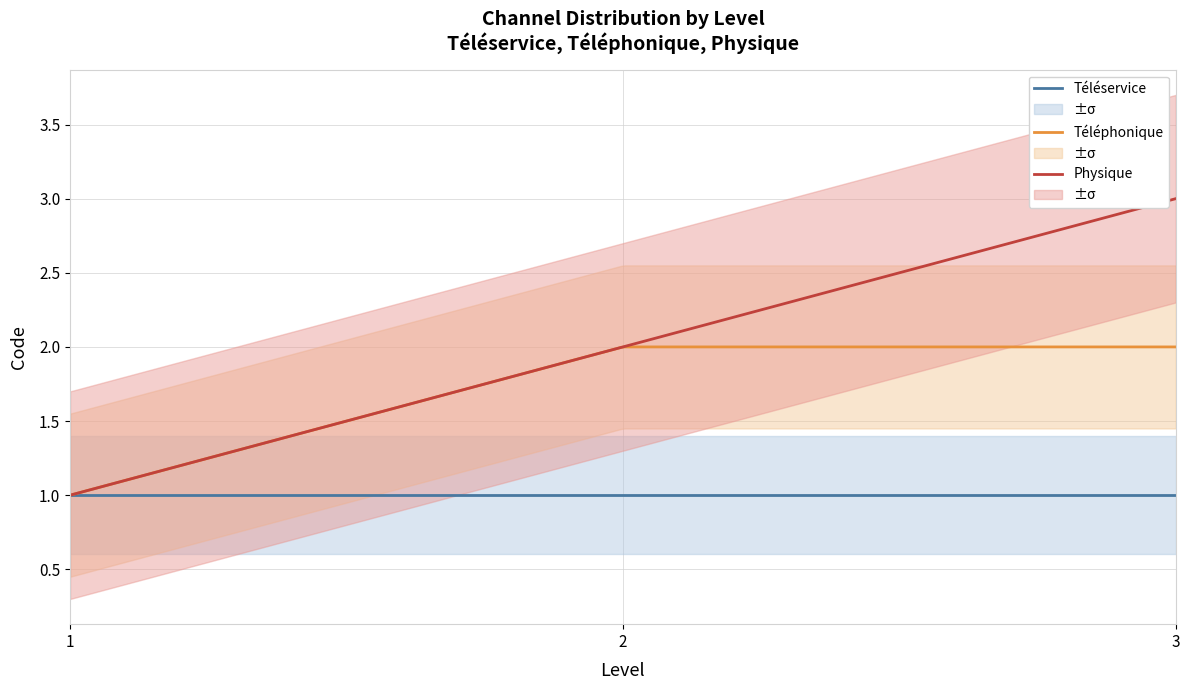

What is the difference between the highest and lowest values at 2?

1